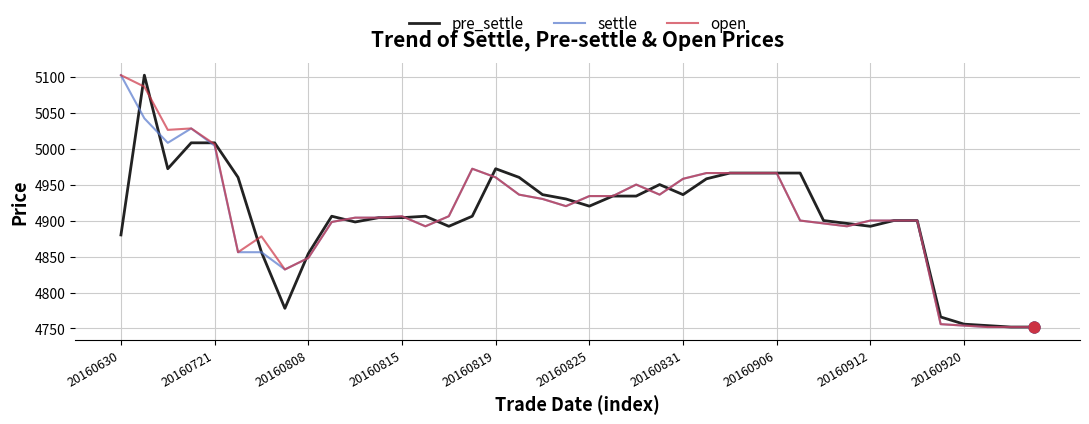

What is the minimum value for pre_settle?

4752